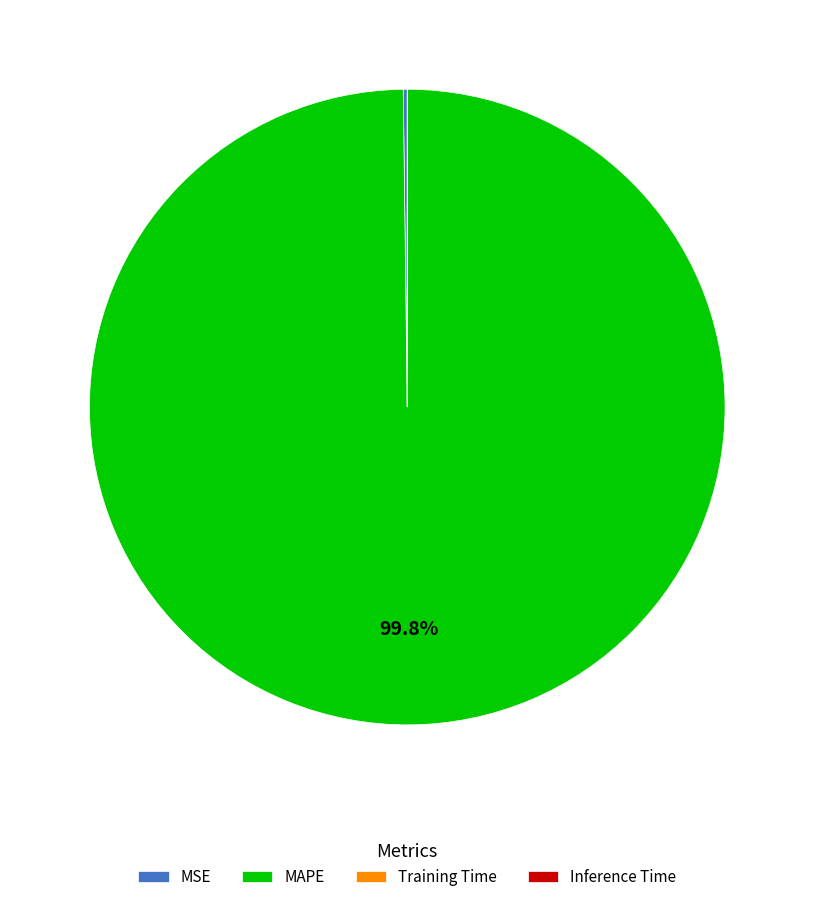

Which slice is the largest?

MAPE